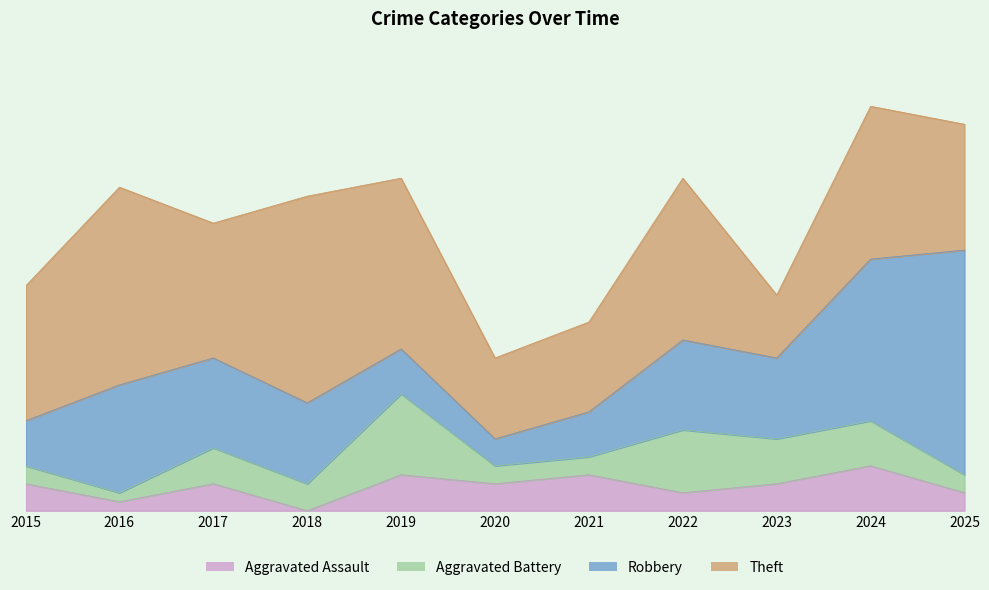

What is the sum of all Aggravated Battery values?

42